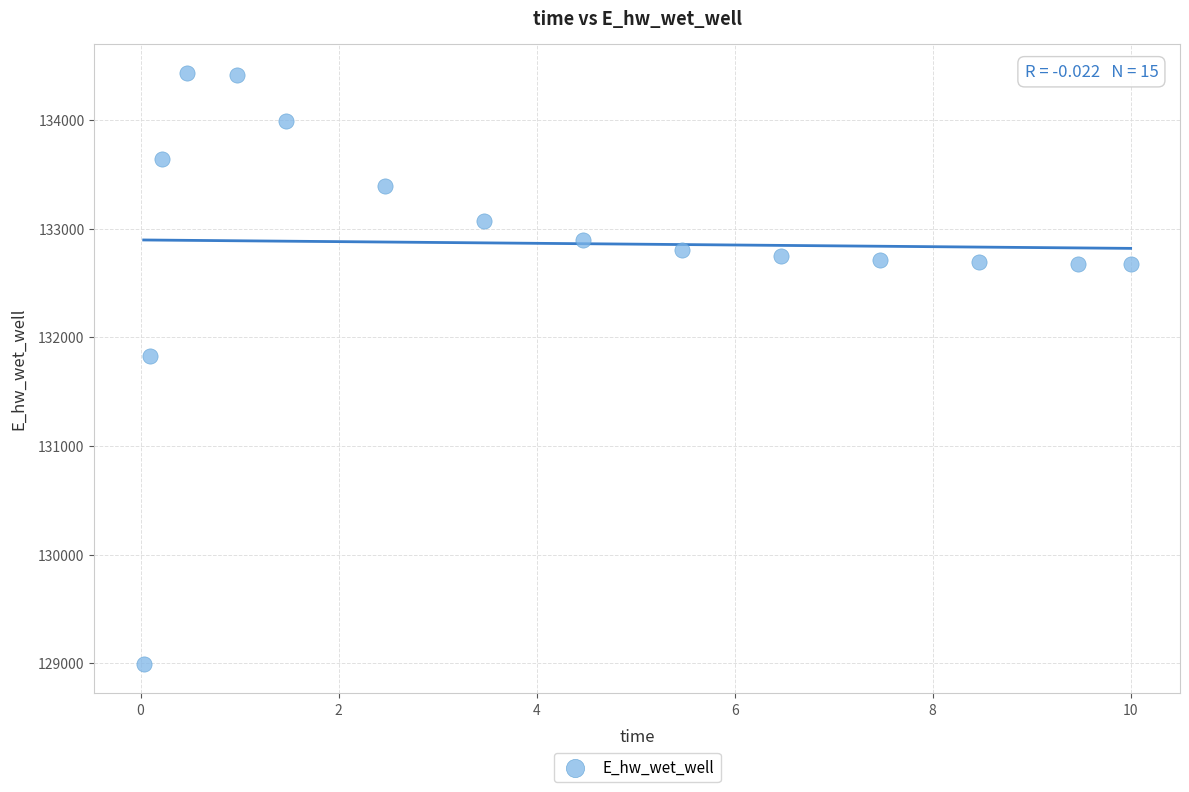

What Y value in the scatter plot is closest to 131713?

131830.9